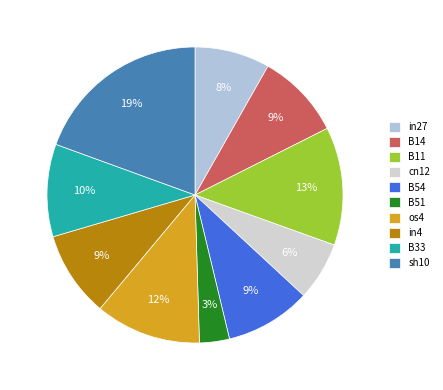

Which category has the biggest portion of the pie?

sh10